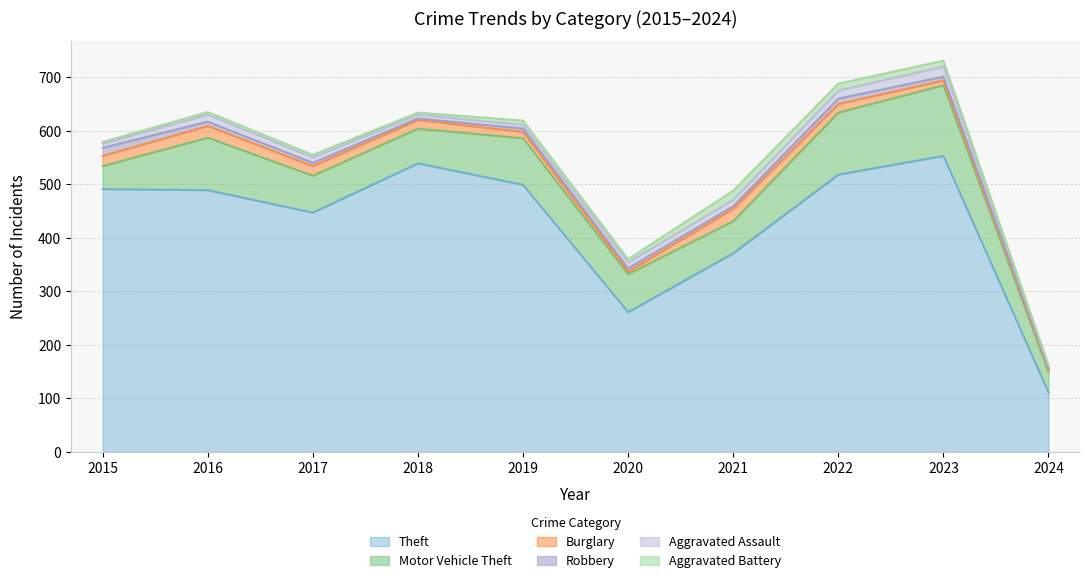

How many categories are shown in the chart?

10